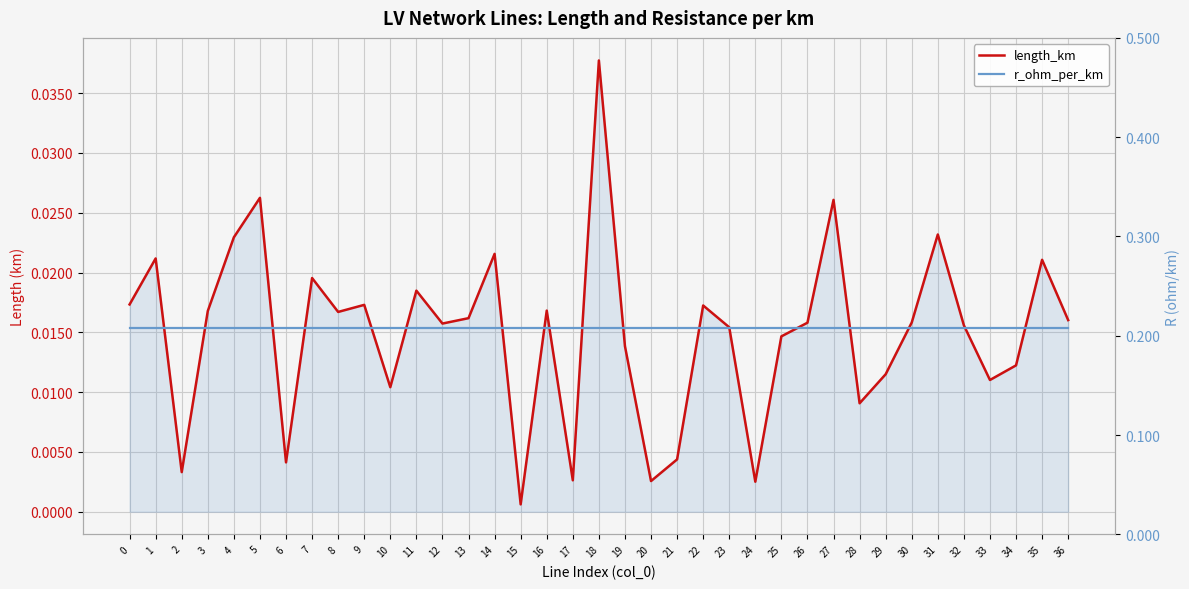

Is it true that length_km equals 0.0 at 12?

True